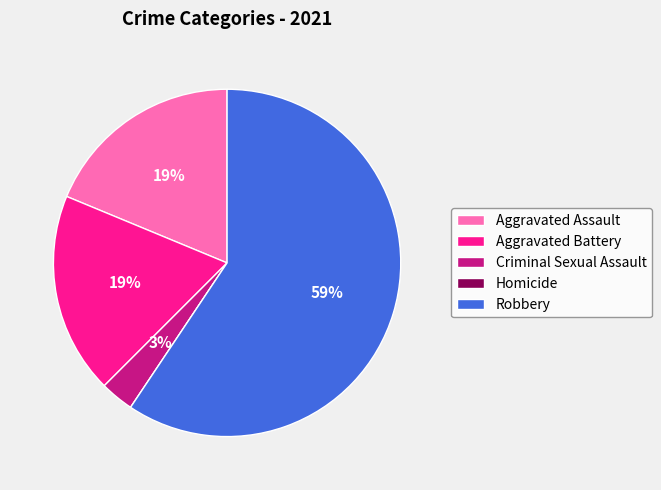

Between Aggravated Battery and Criminal Sexual Assault, which is larger?

Aggravated Battery